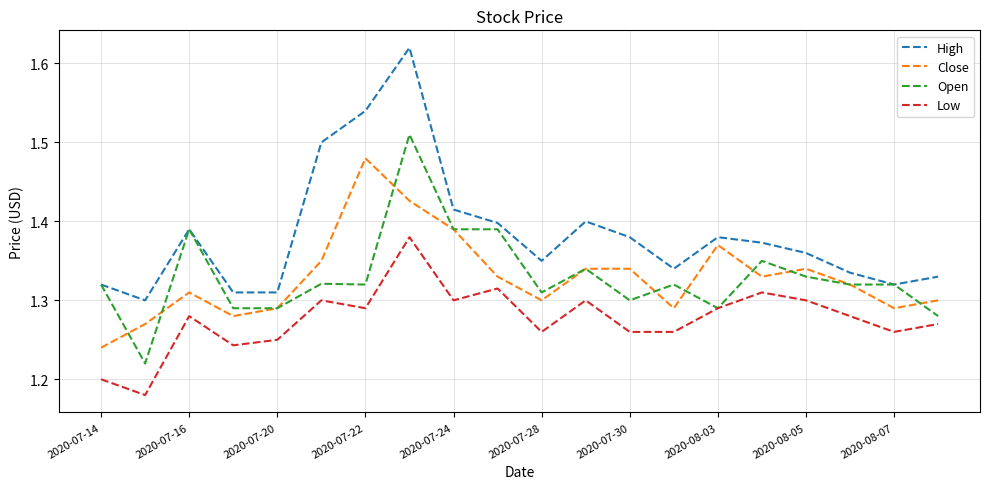

True or false: Close and Low intersect in this chart.

False